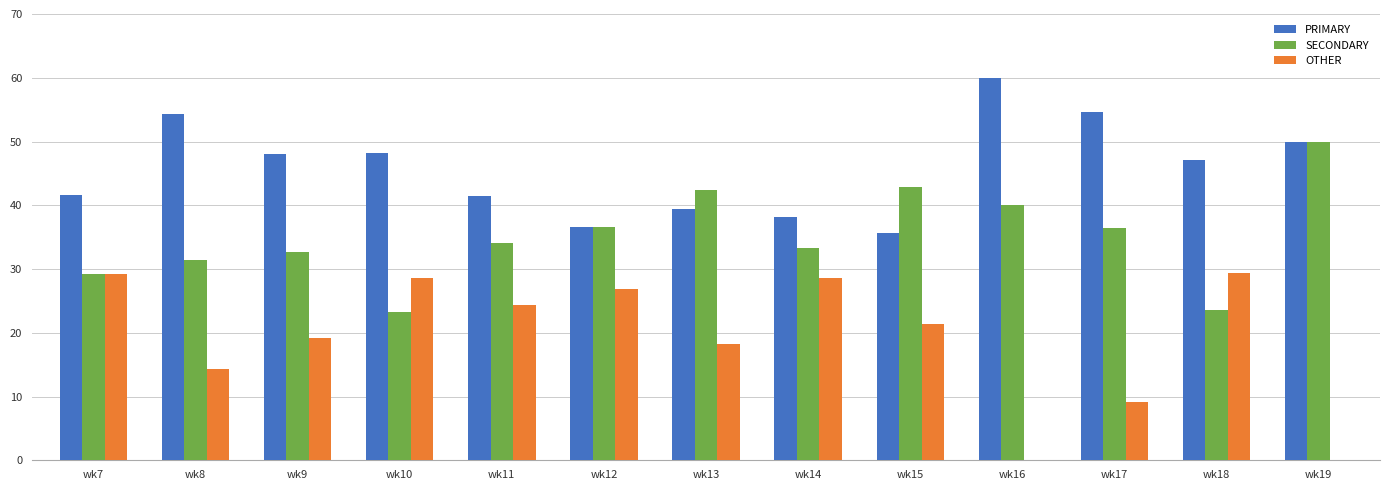

What is the difference between the SECONDARY values at wk17 and wk13?

6.1